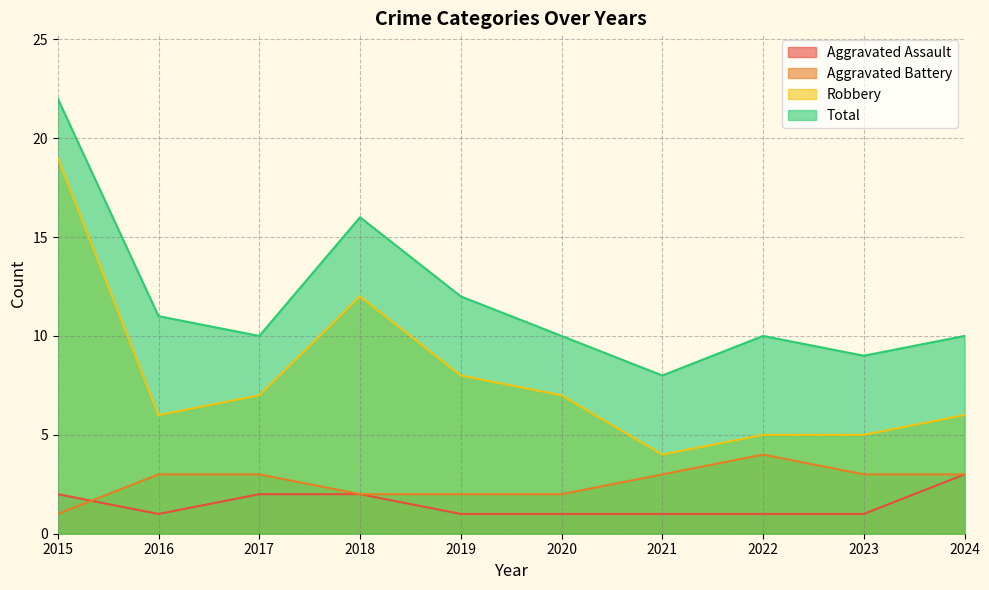

Is the value of Aggravated Assault at 2020 greater than the value of Total at 2023?

No